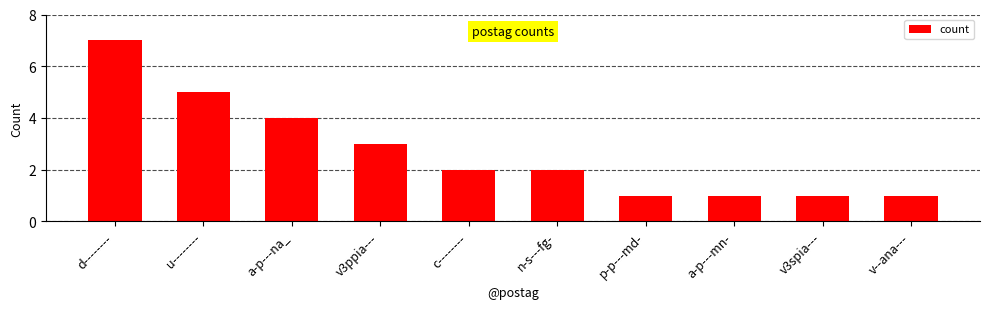

What is the smallest value displayed?

1